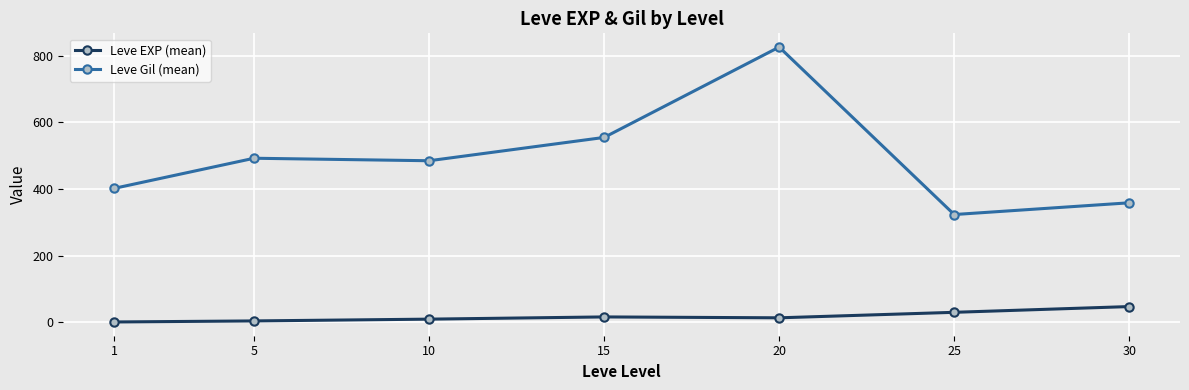

What is the value of the Leve EXP (mean) point at the 5th from the left?

13.5